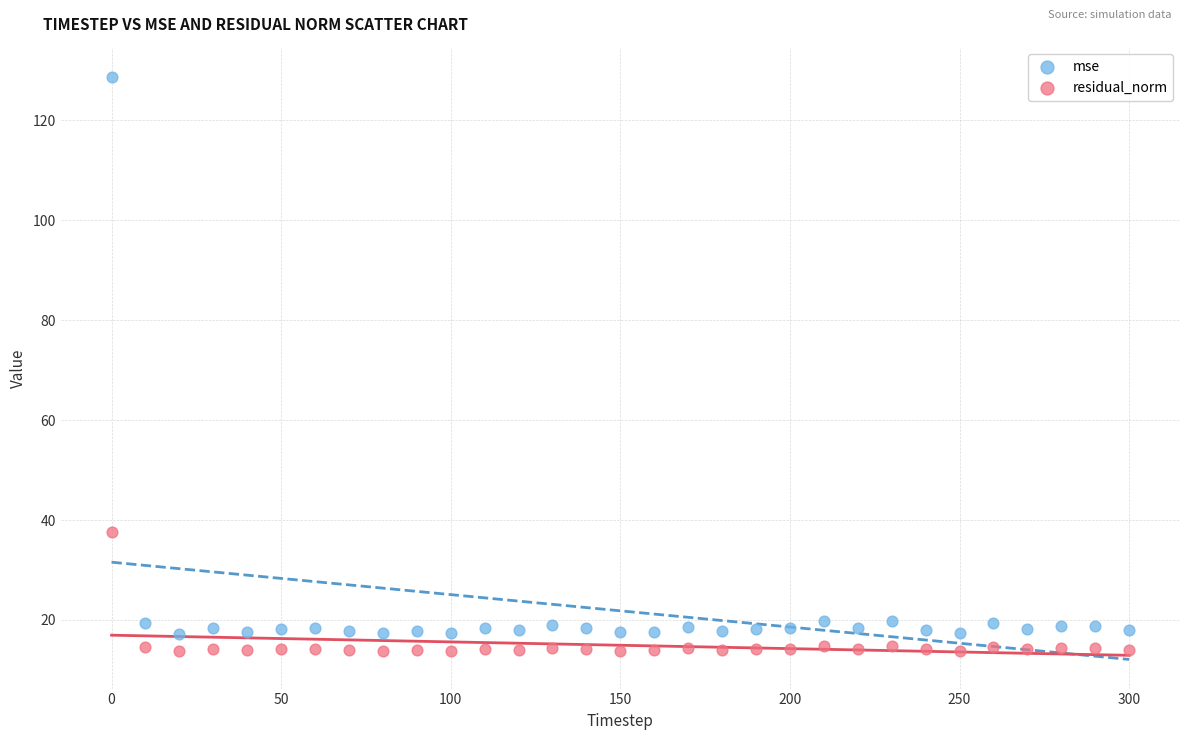

Which series reaches the maximum Y coordinate?

mse